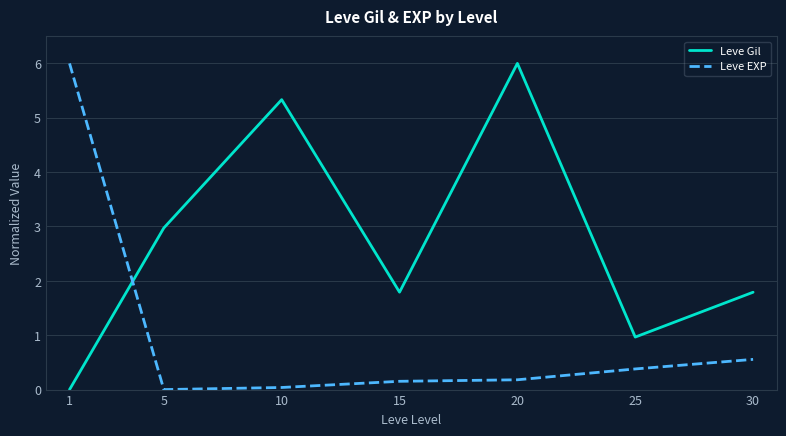

What is the spread (max minus min) of values at 1?

6.0